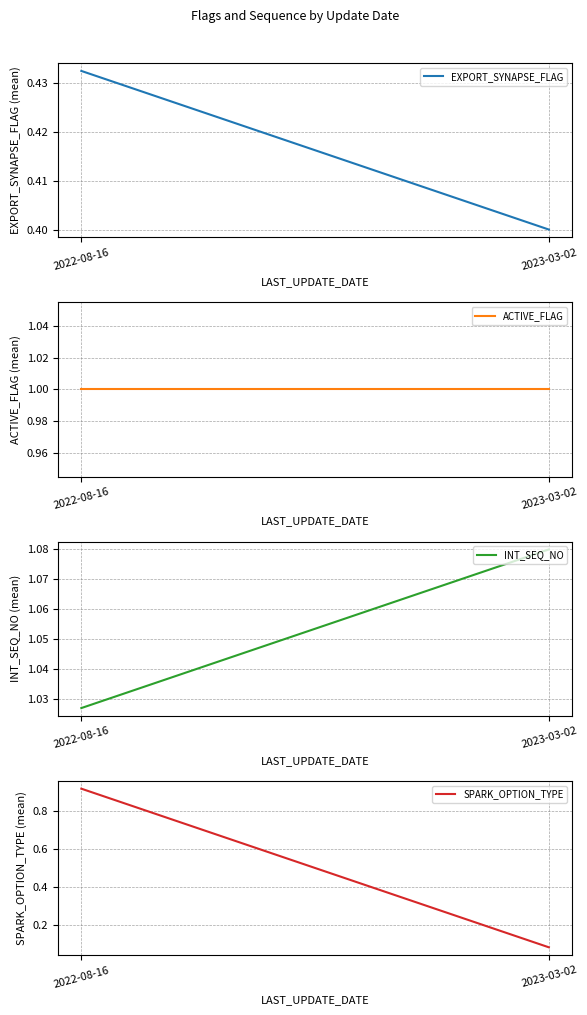

How many EXPORT_SYNAPSE_FLAG values are between 0 and 1?

2